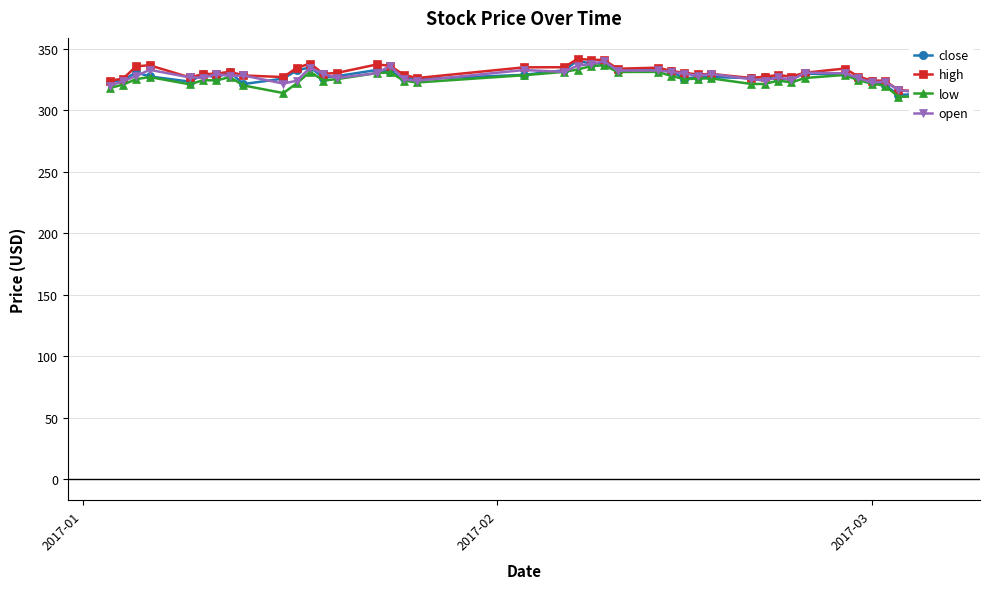

What is the value of the low point at the 12th from the left?

331.5